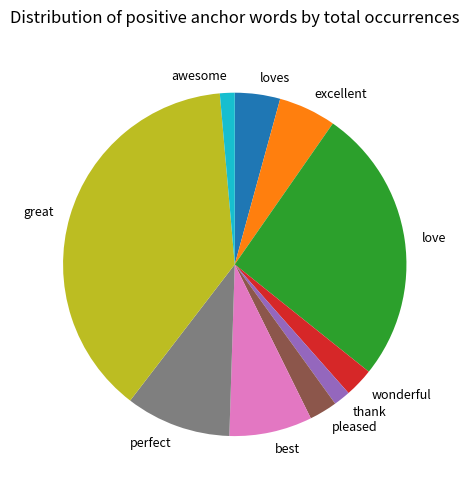

Is it true that pleased is 3% of the pie?

True